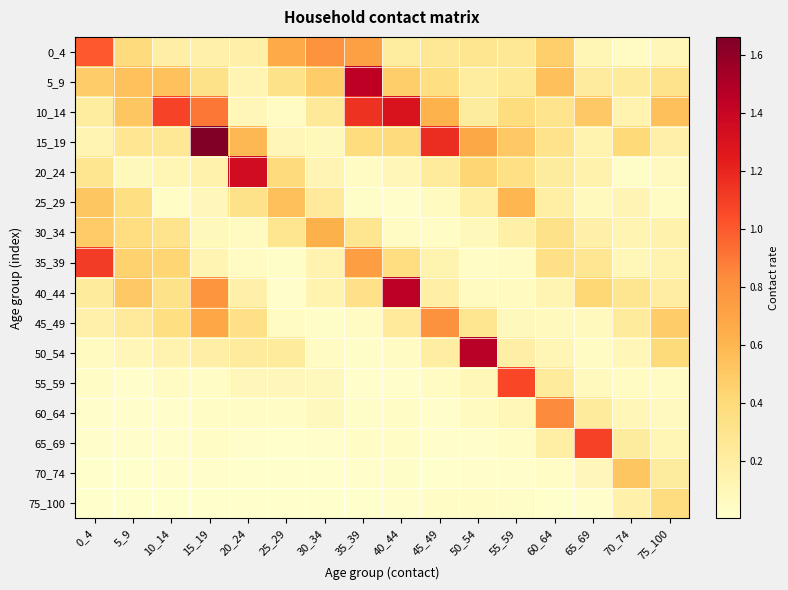

What is the difference between the highest and lowest values at 5_9?

0.5